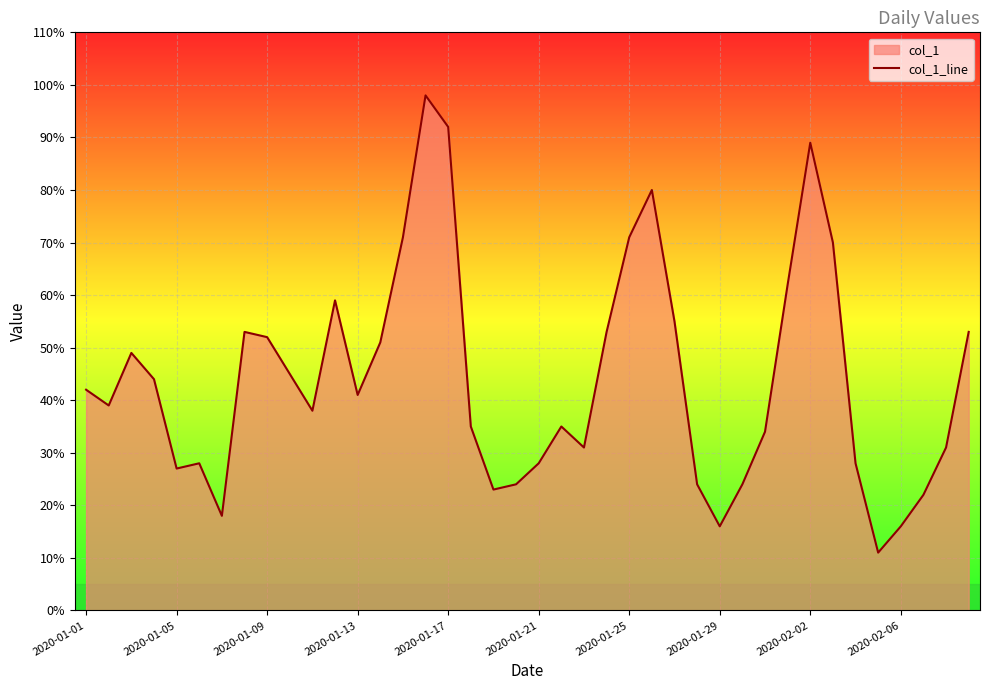

What is the greatest value displayed?

98